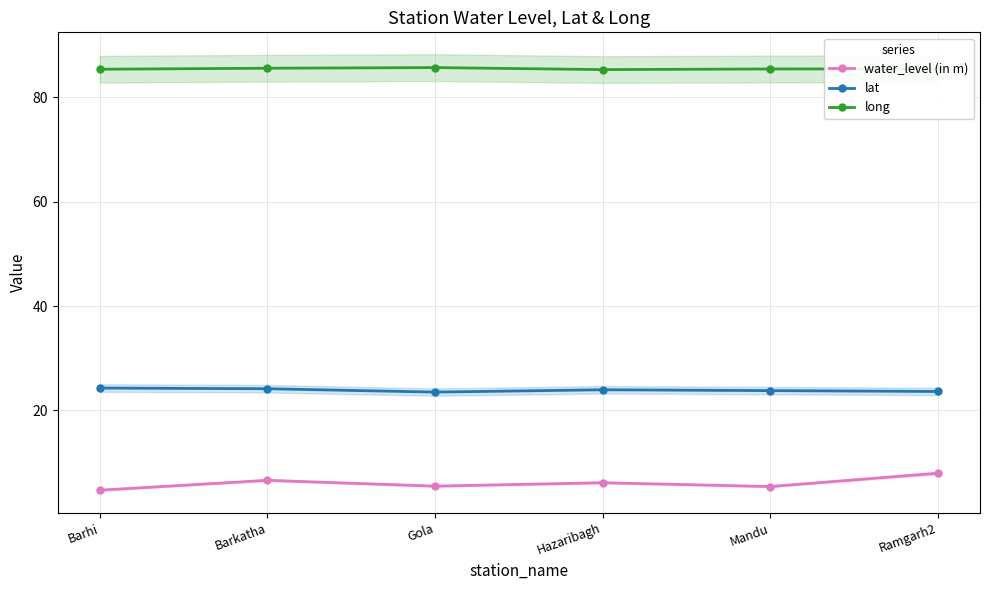

Read the water_level (in m) value at Hazaribagh.

6.2